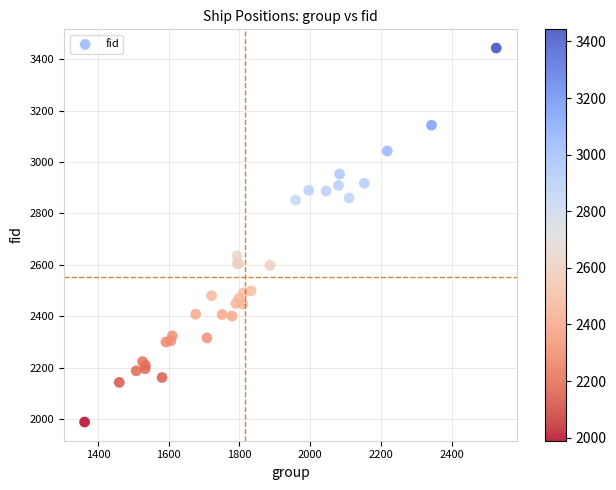

What Y value in the scatter plot is closest to 2716?

2635